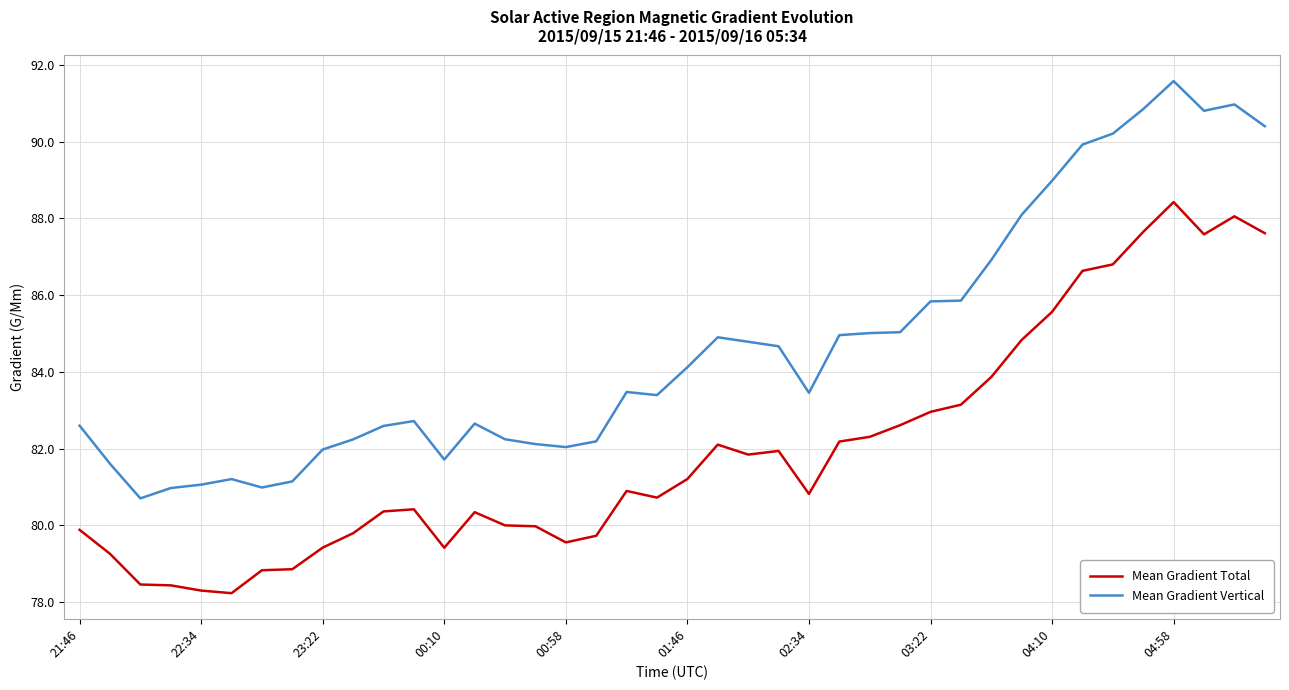

Which series has the largest total across all categories?

Mean Gradient Vertical